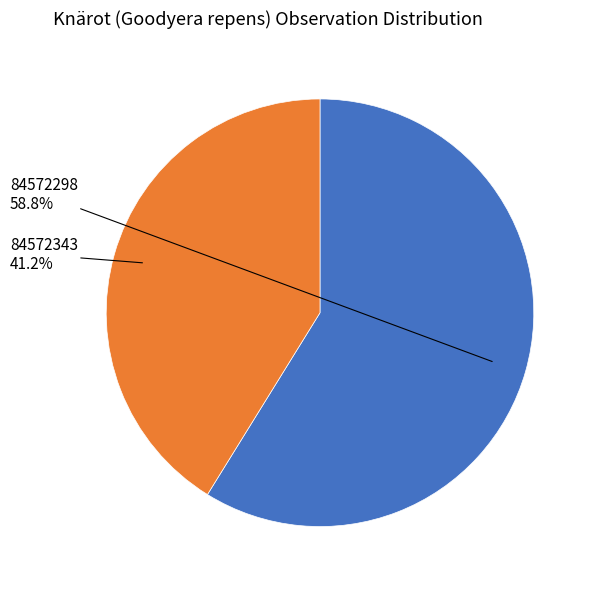

Rank the categories by value from lowest to highest.

84572343, 84572298